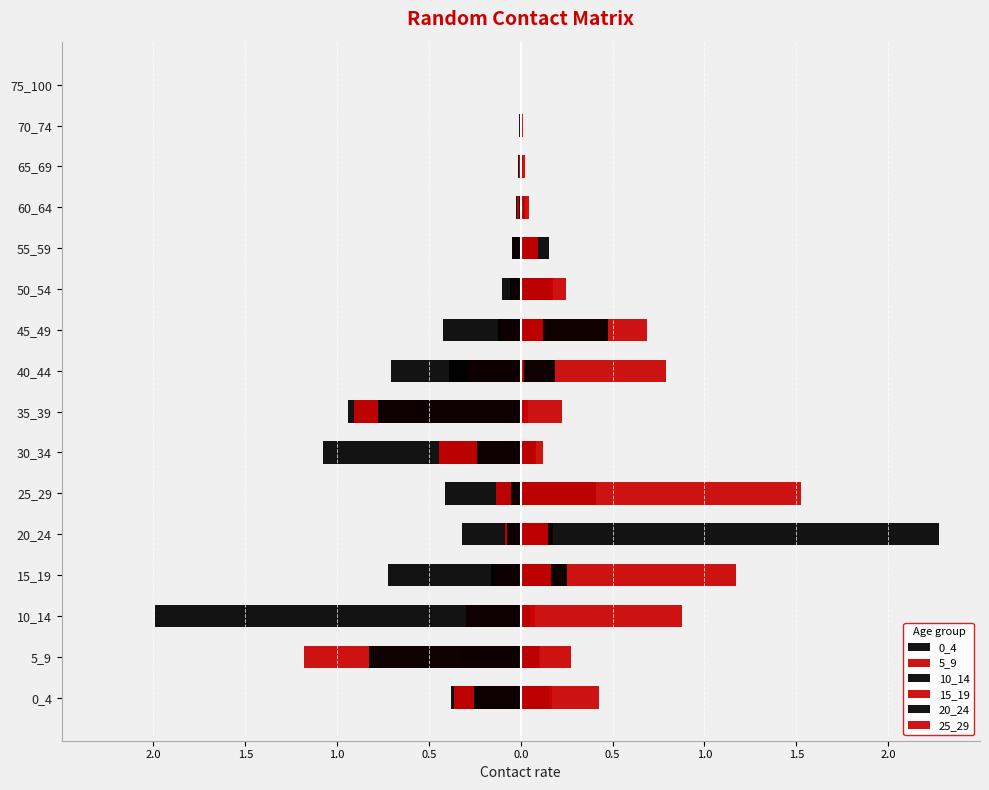

Between 75_100 and 20_24, which is larger?

75_100